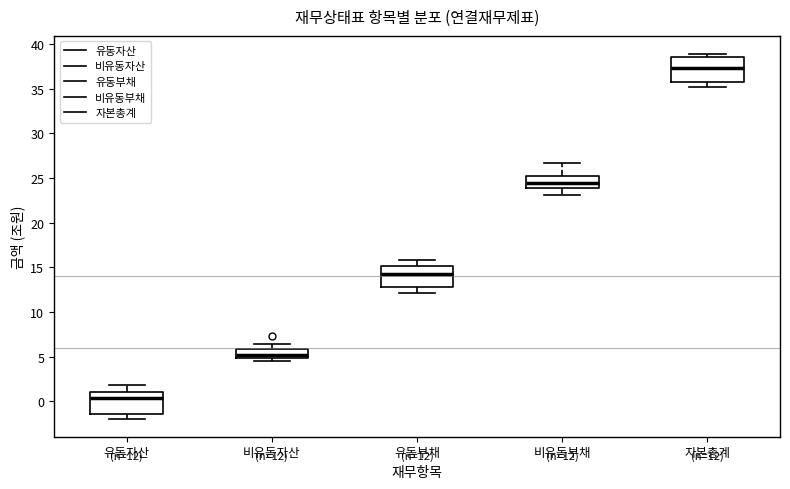

Which box's median line is the lowest?

유동자산